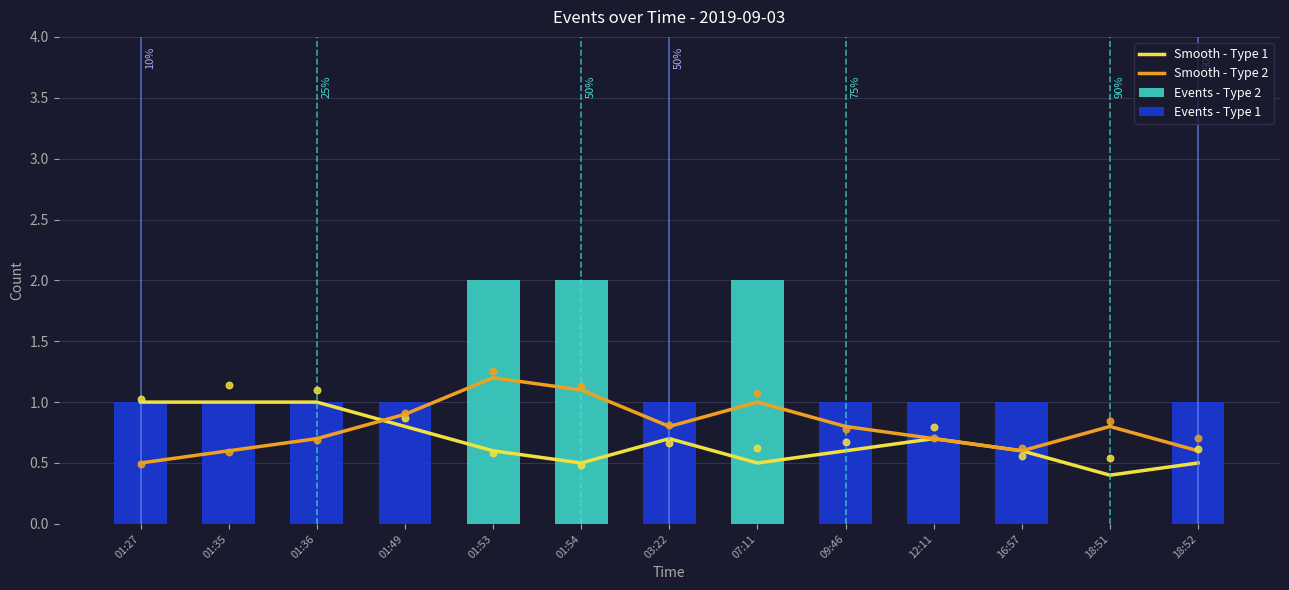

Which series reaches the maximum Y coordinate?

Events - Type 2